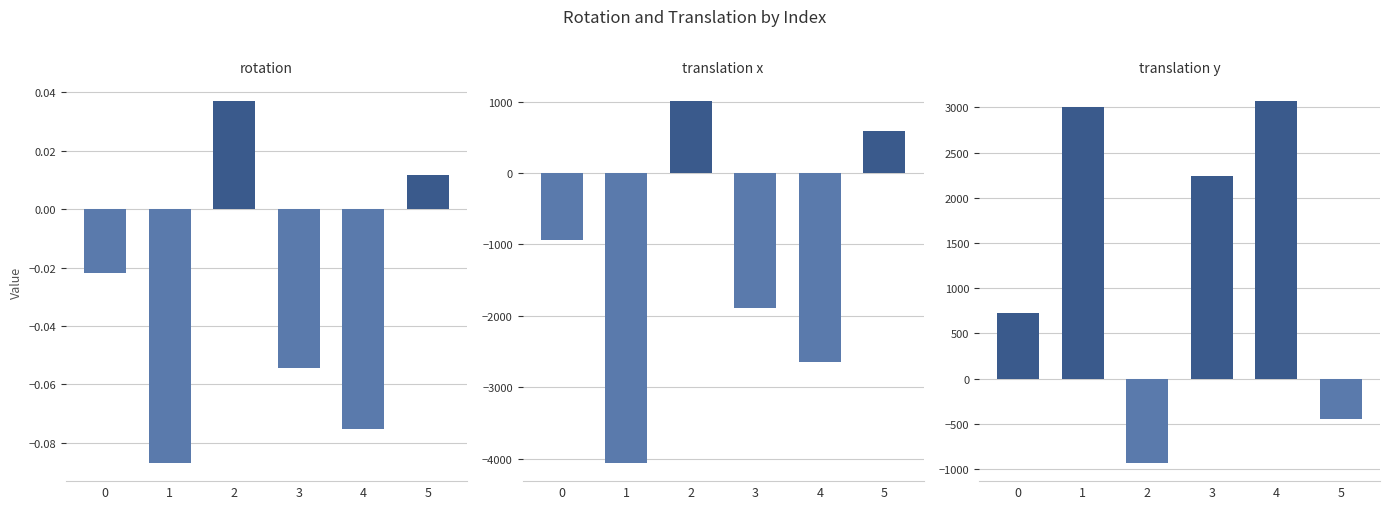

How many data points in translation y are less than 2241?

3